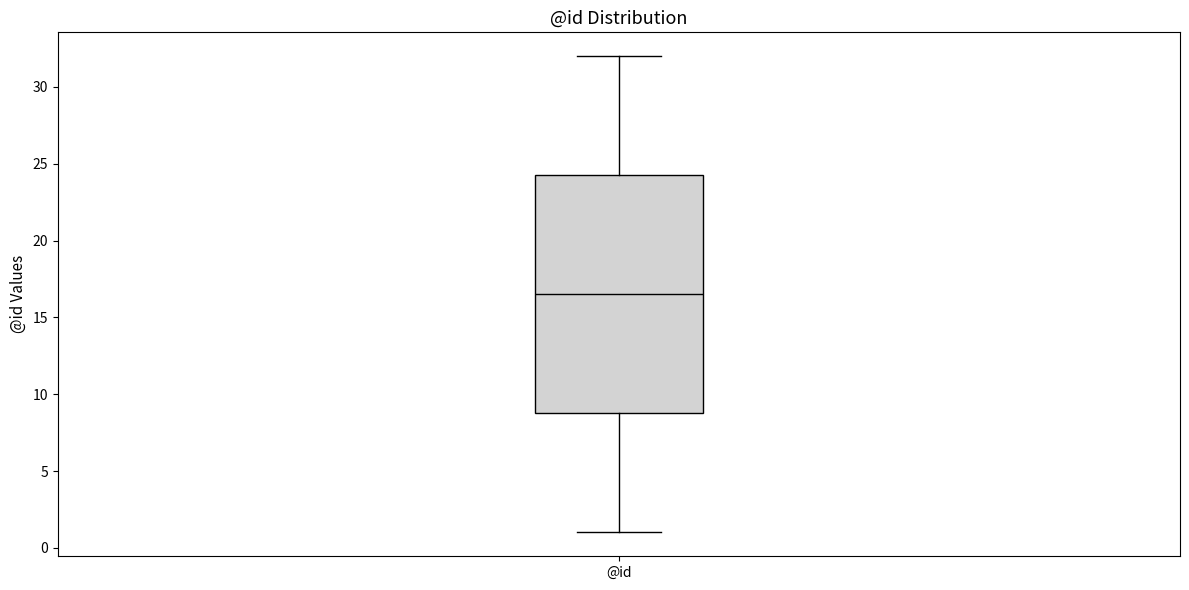

Read this box plot against the y-axis: the position of the median line, the range covered by the box, and the ends of both whiskers. The values are not printed on the chart, so give them approximately, as read against the axis.

median 16.5, box 9.0 to 24.5, whiskers 1.0 to 32.0